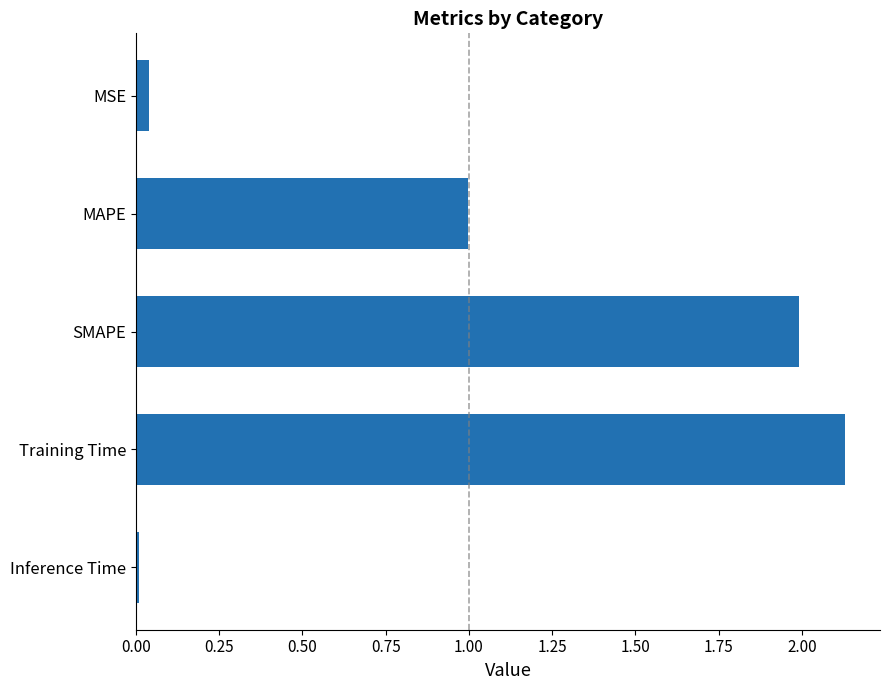

Rank the categories by value from lowest to highest.

Inference Time, MSE, MAPE, SMAPE, Training Time